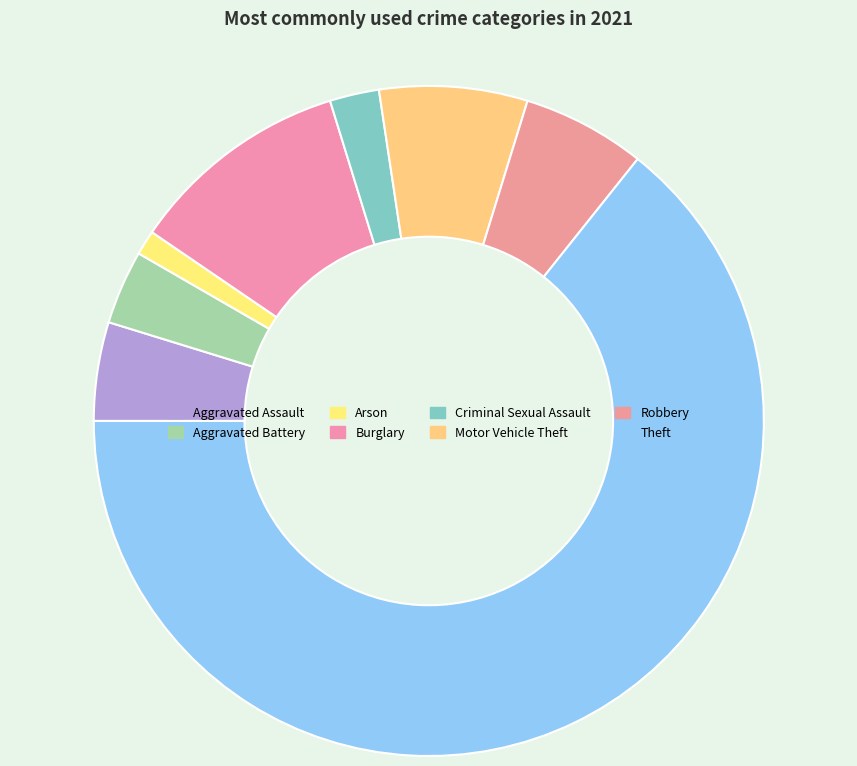

Count the number of slices in the pie.

8